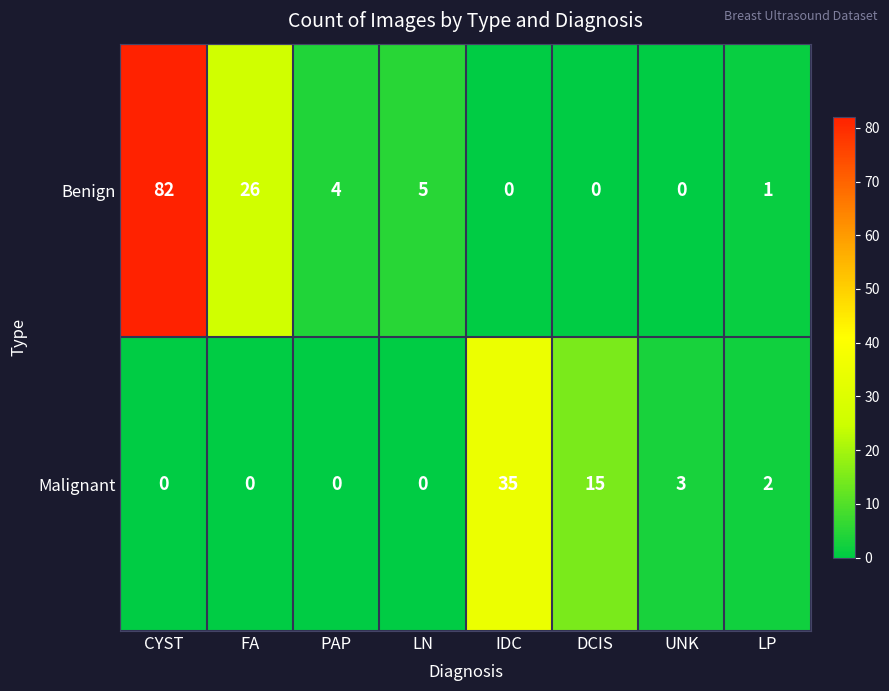

Count the number of data series in this chart.

2